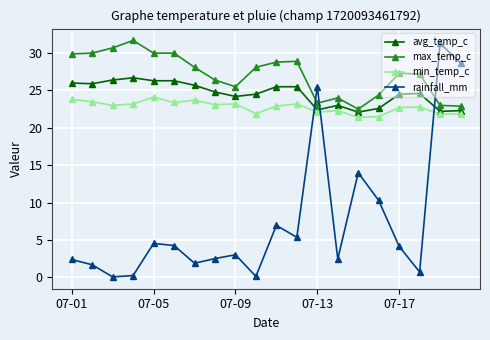

True or false: rainfall_mm and max_temp_c cross at least once.

True